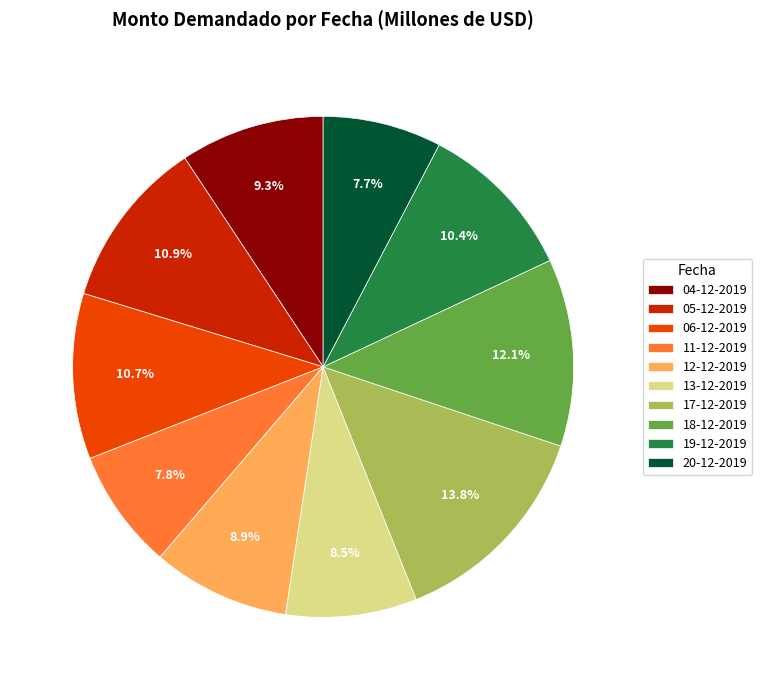

Does any single category account for the majority?

No